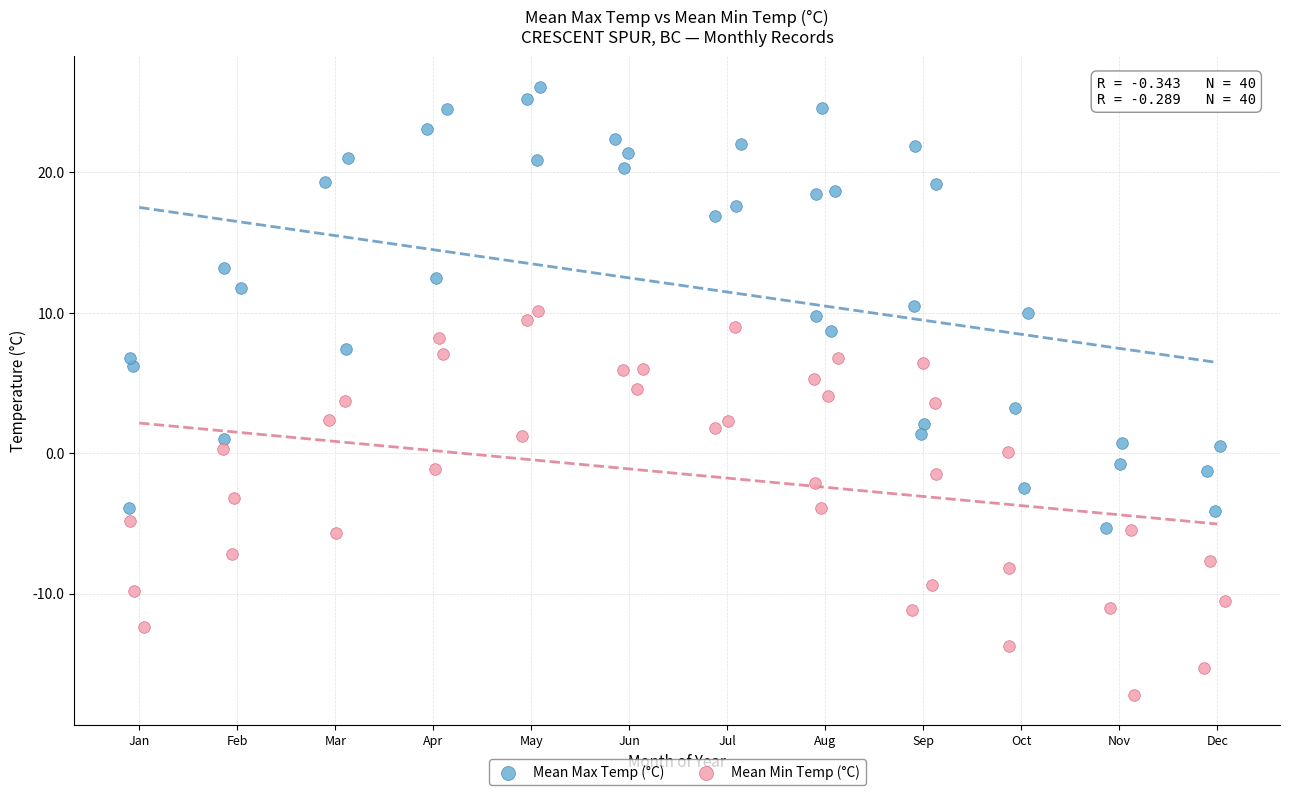

Which series contains the lowest Y value?

Mean Min Temp (°C)